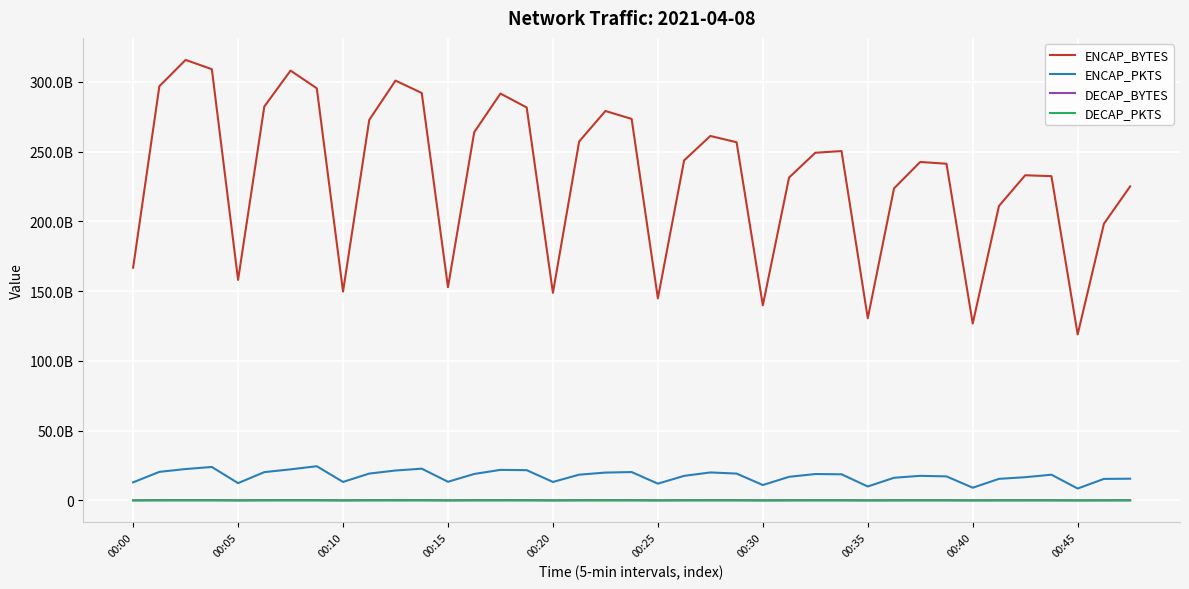

What are all the series names shown in the legend?

ENCAP_BYTES, ENCAP_PKTS, DECAP_BYTES, DECAP_PKTS